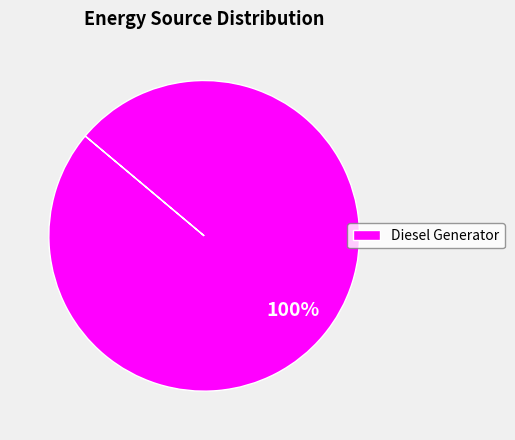

Rank the categories by value from highest to lowest.

Diesel Generator